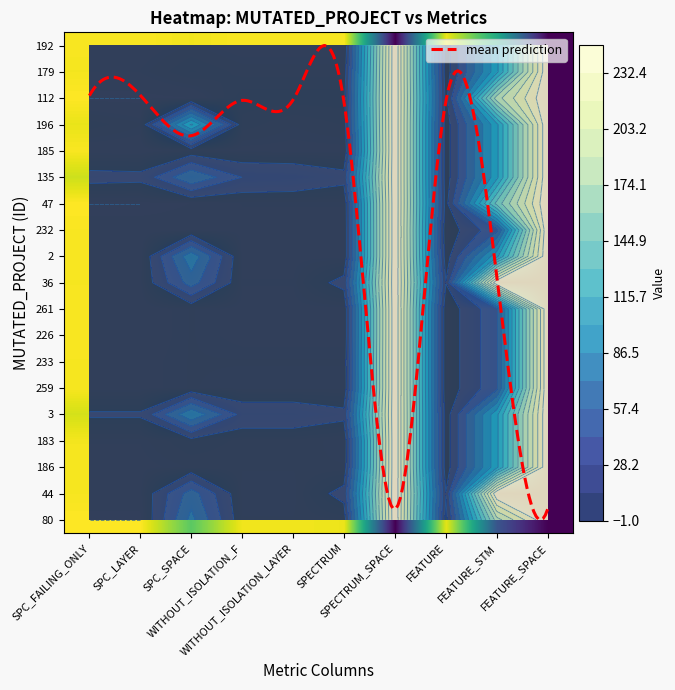

Which label corresponds to the smallest value in the chart?

SPC_FAILING_ONLY